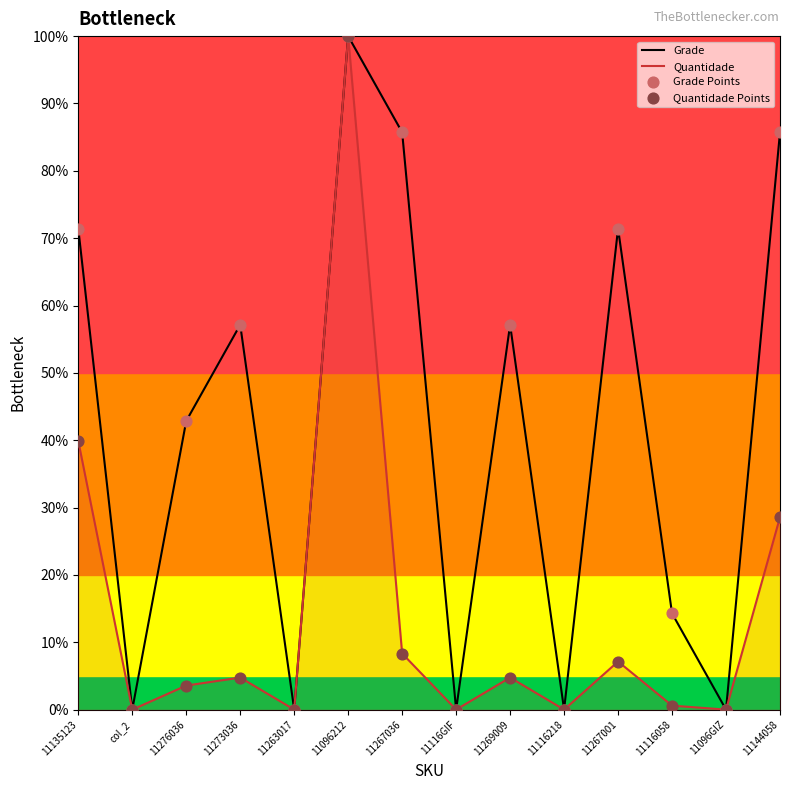

What are all the series names shown in the legend?

Grade, Quantidade, Grade Points, Quantidade Points